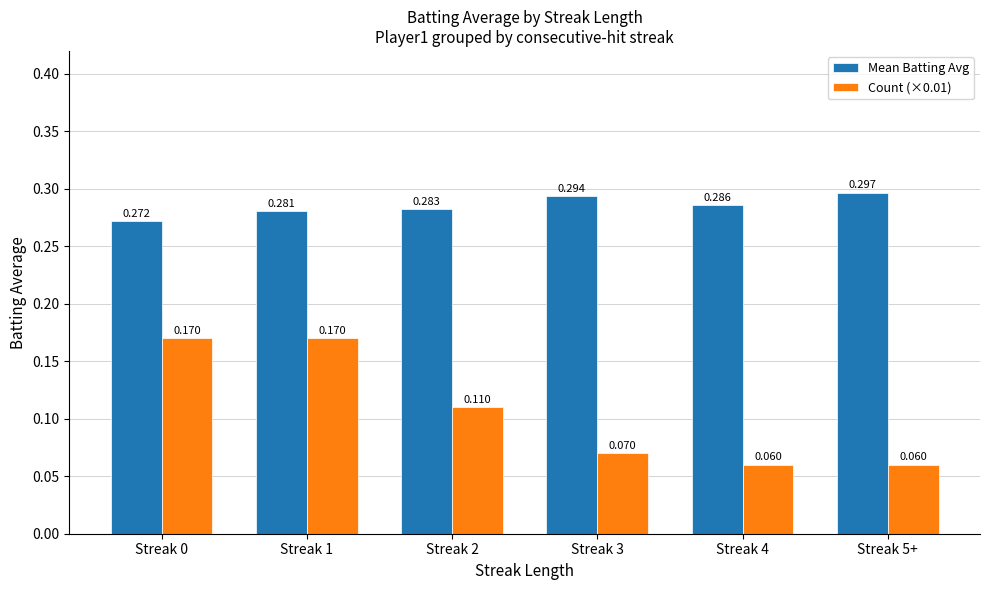

Count the number of data series in this chart.

2